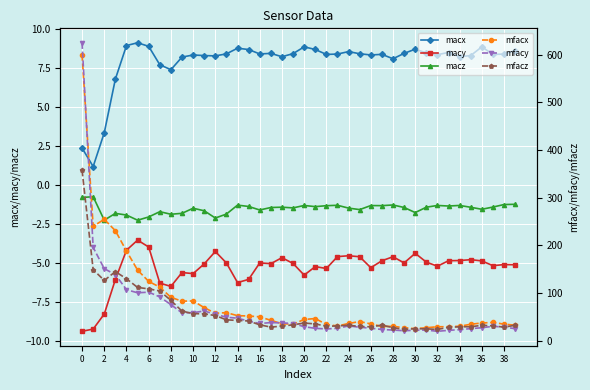

How many data points in macx are above 8?

34